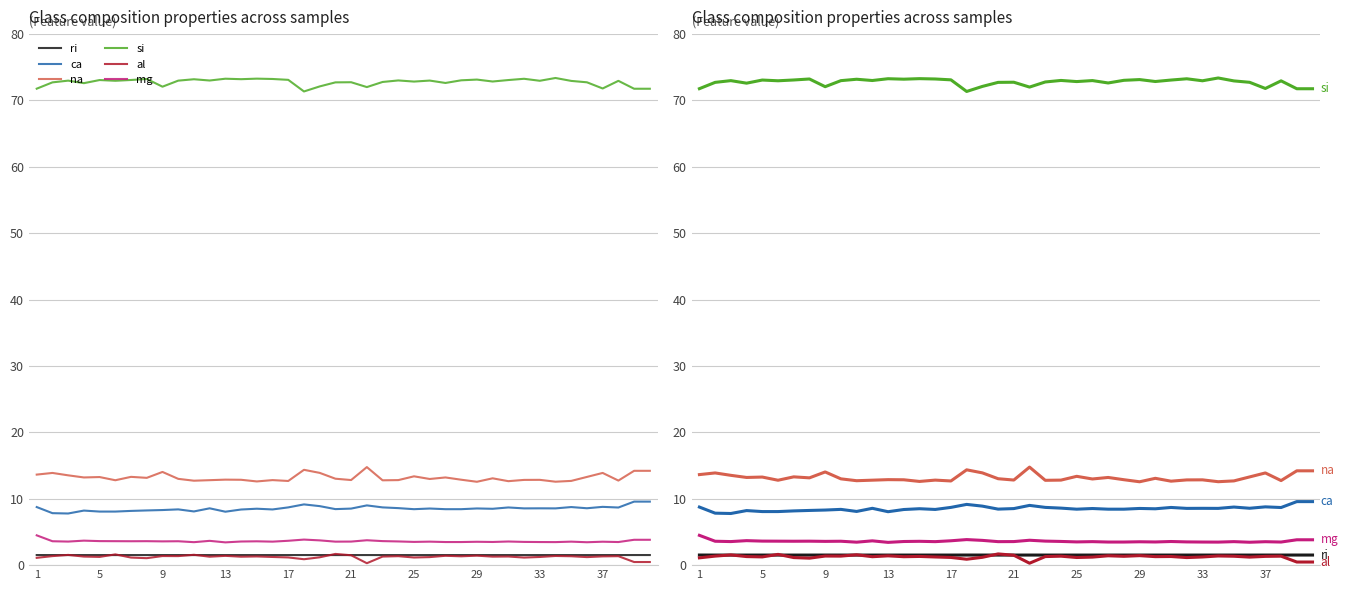

What is the sum of all na values?

527.7